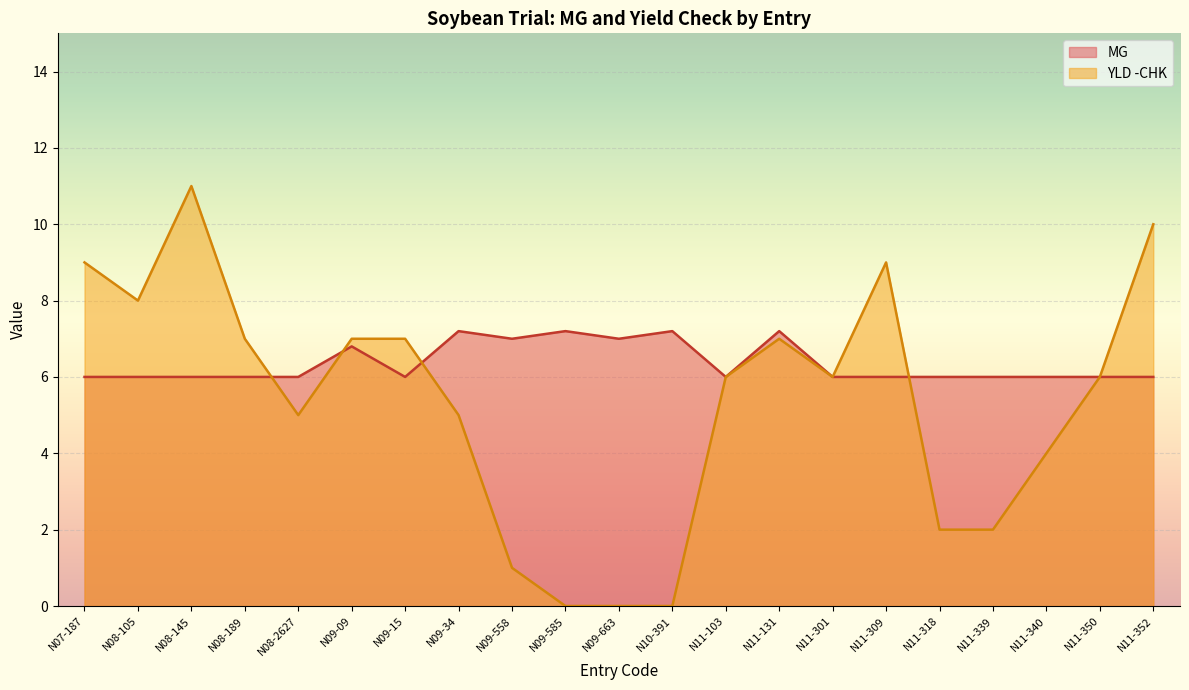

What is the average value of the YLD -CHK series?

5.3